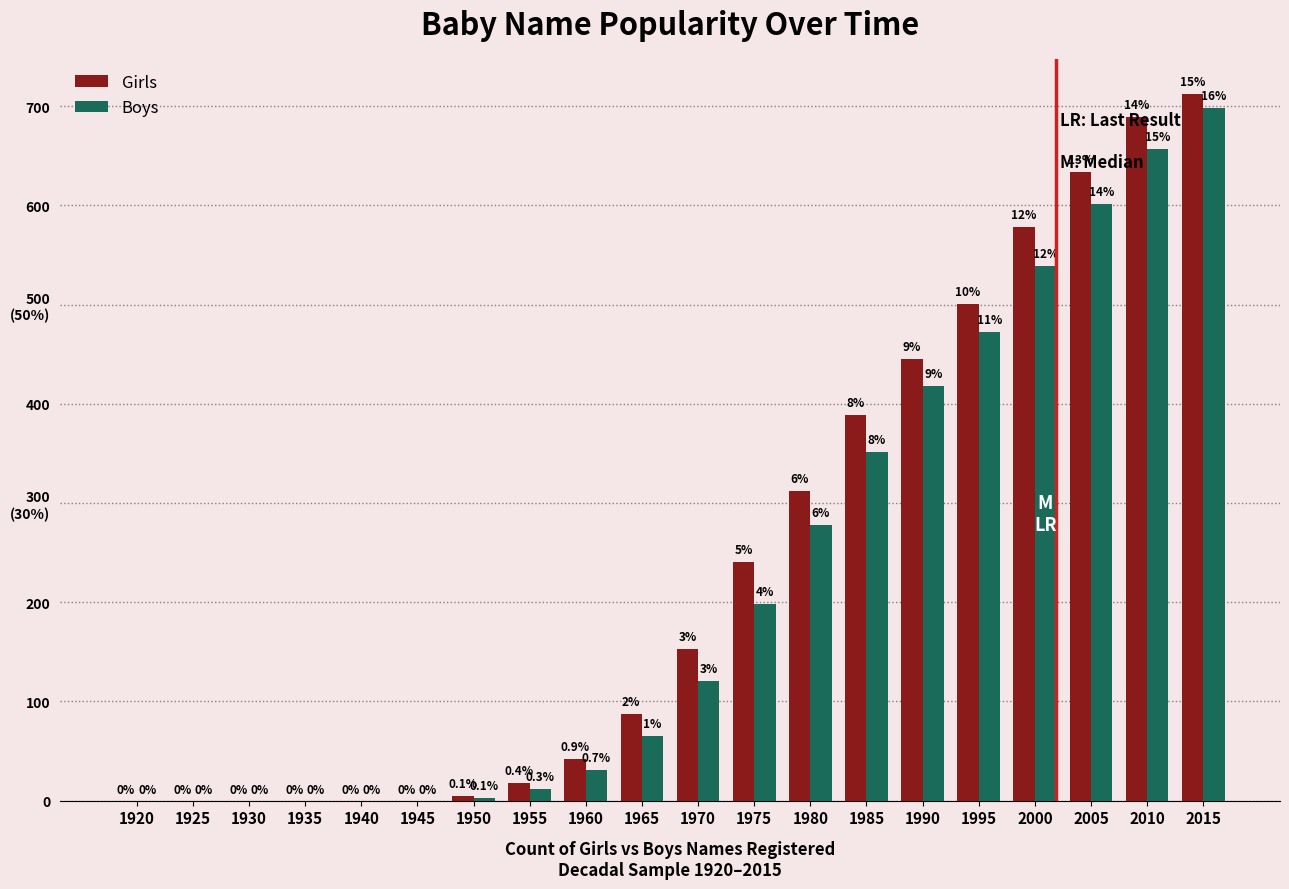

Which series has the widest spread of values?

Girls